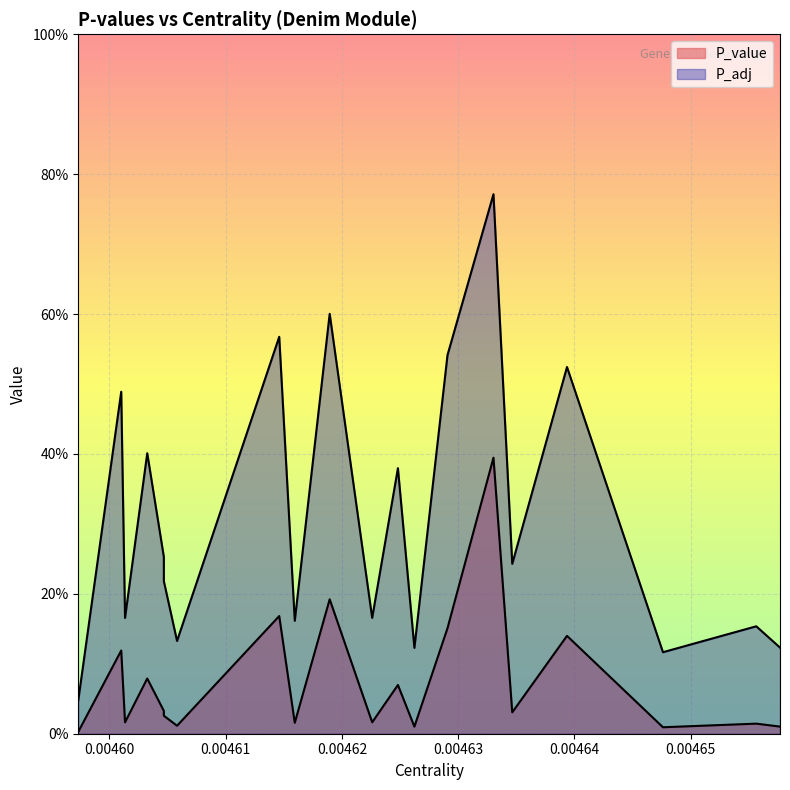

Does the chart display data point markers on the line(s)?

No